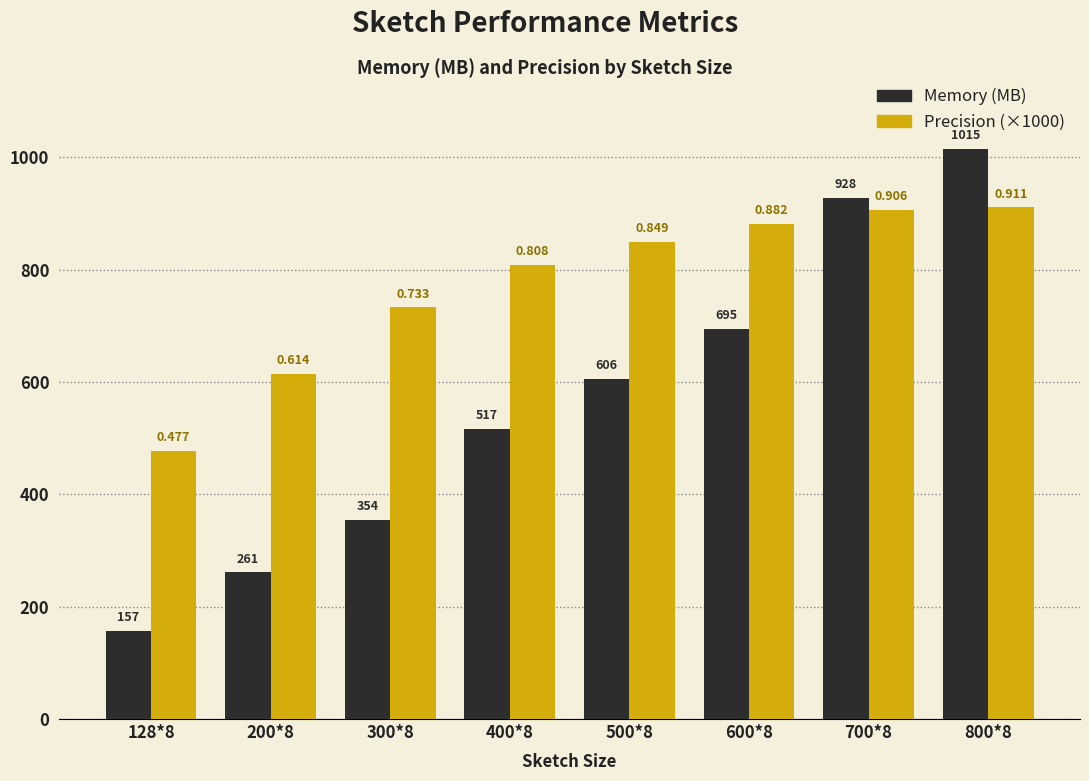

What is the label of the 8th bar from the left?

800*8